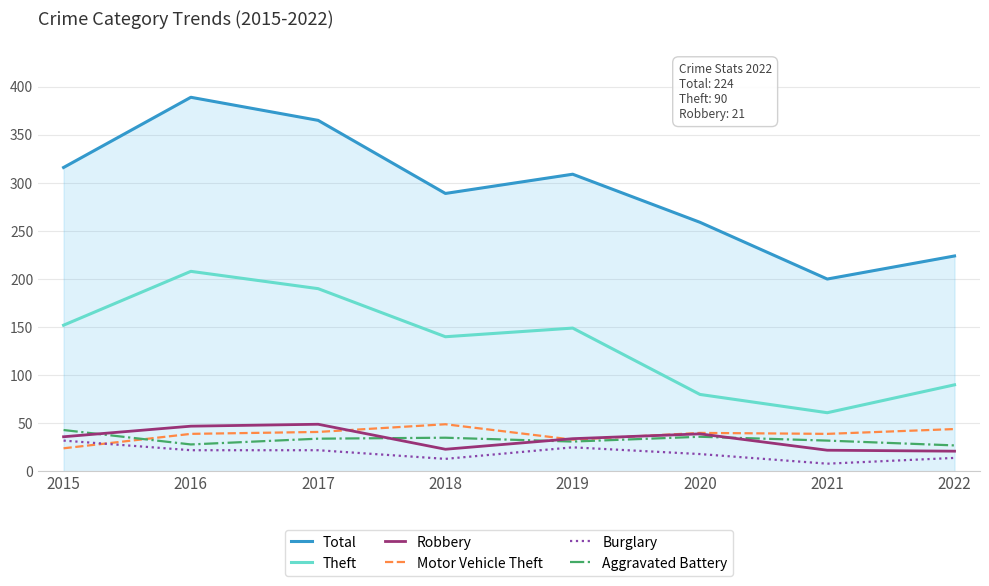

What is the maximum value shown in the chart?

389